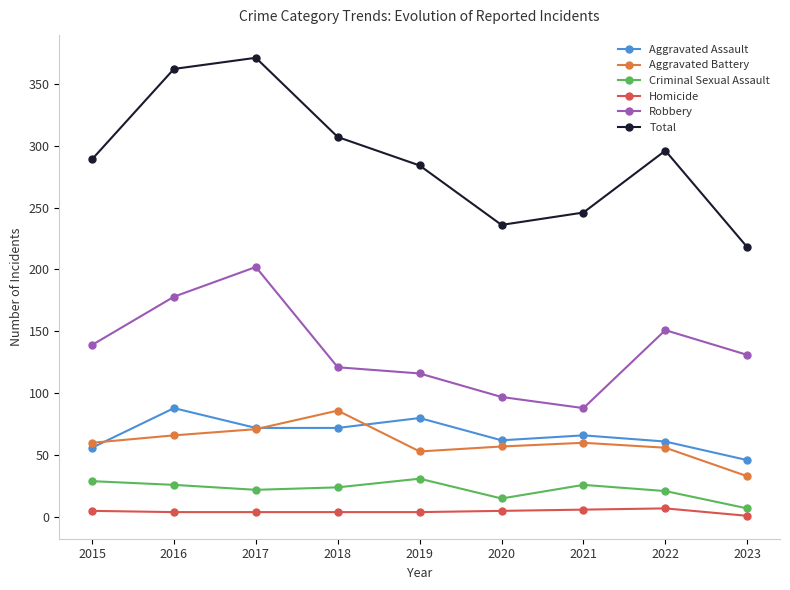

Read the Total value at 2021.

246